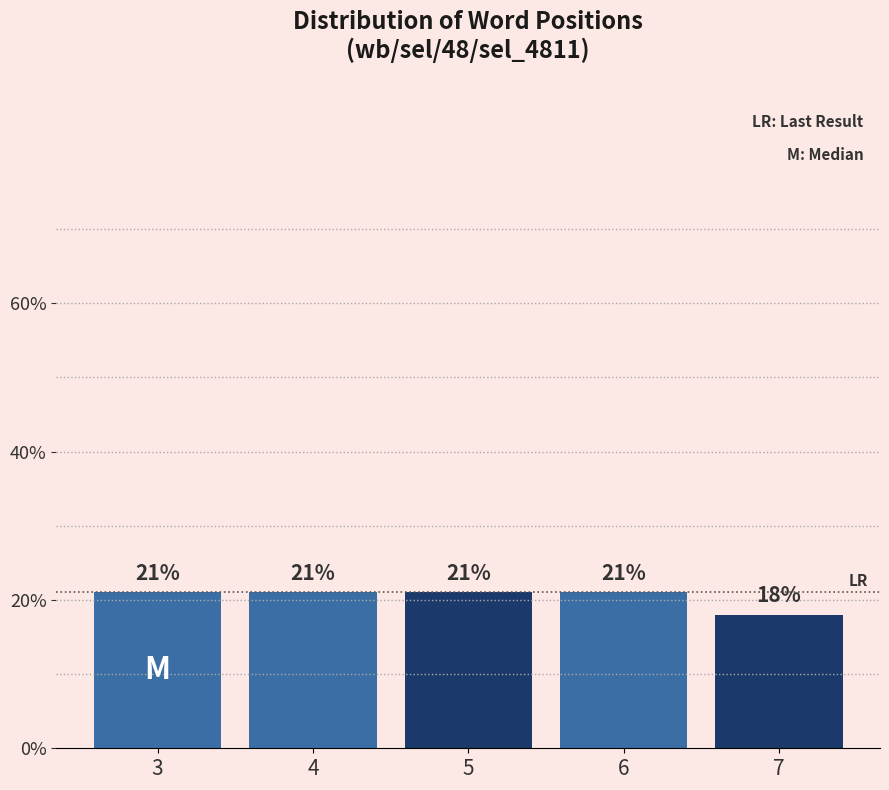

Reading left to right, extract all data points from this chart.

21	21	21	21	18